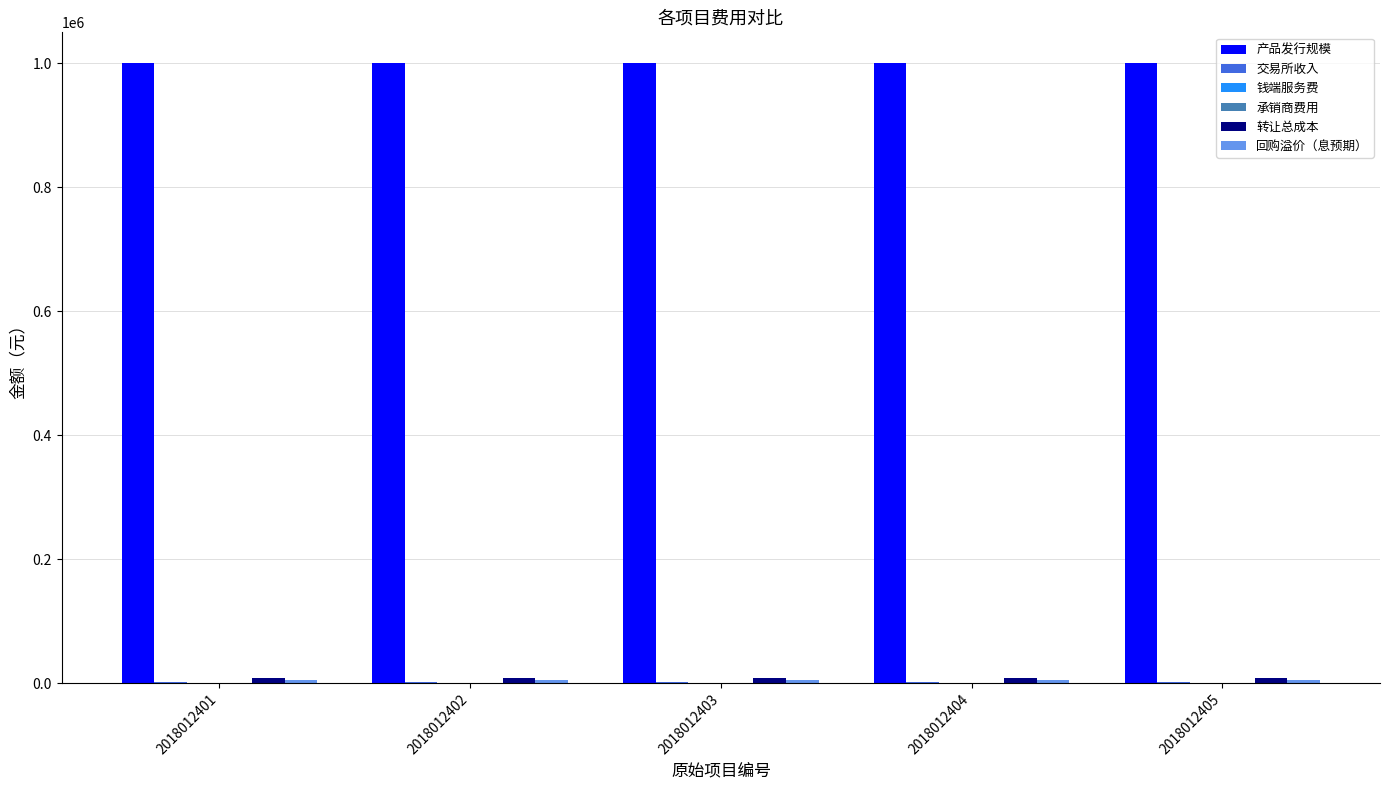

Which series has the largest total across all categories?

产品发行规模